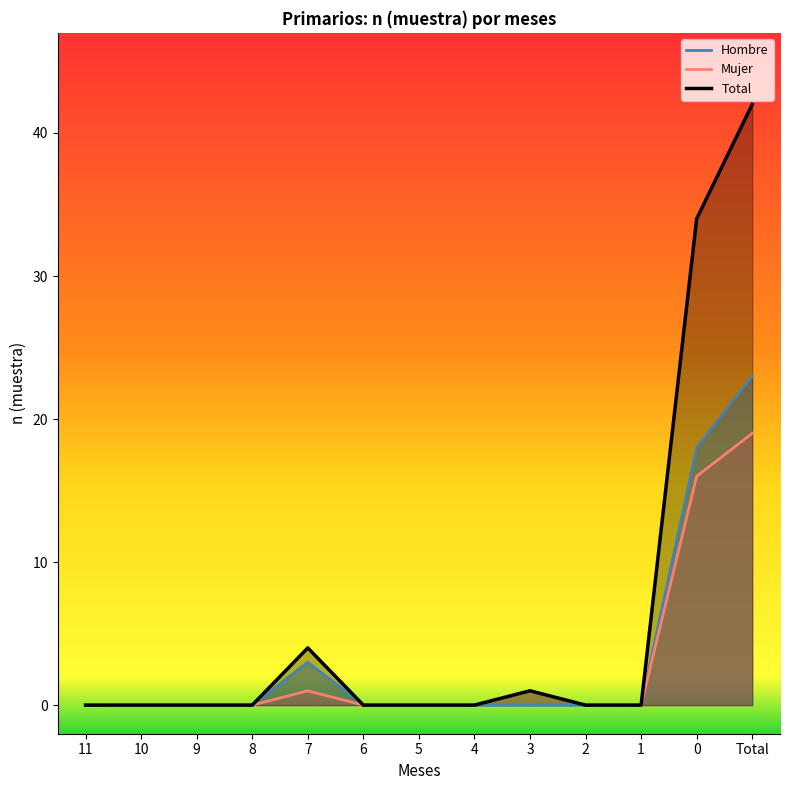

At which label does Hombre reach its peak?

Total